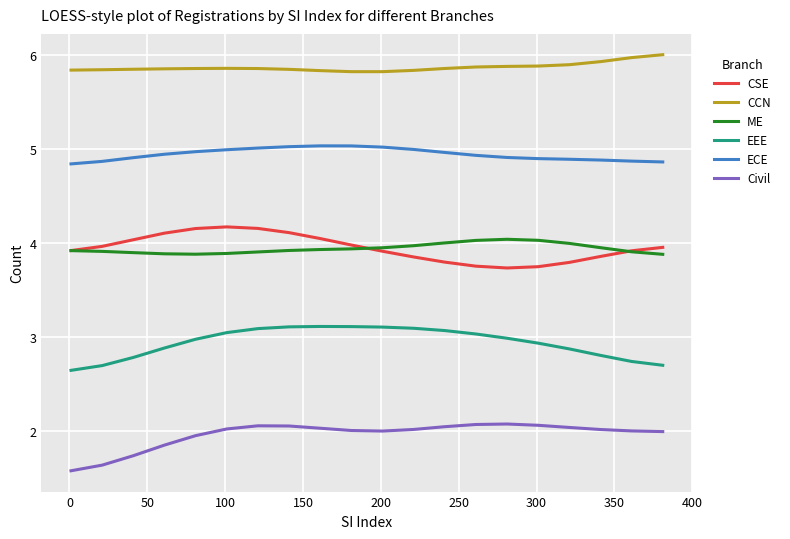

True or false: EEE and CCN intersect in this chart.

False